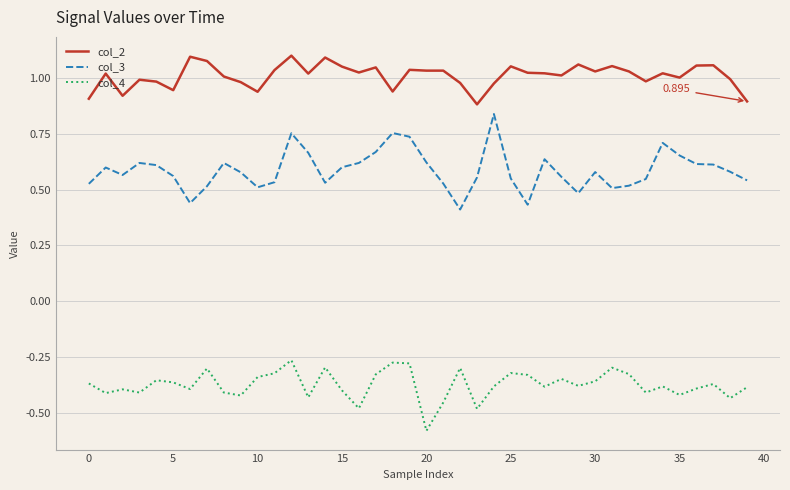

True or false: col_2 and col_4 intersect in this chart.

False